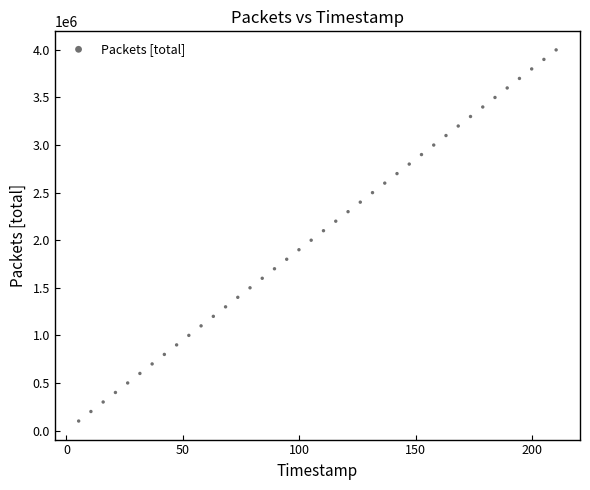

What is the range of Y values (max minus min)?

3900000